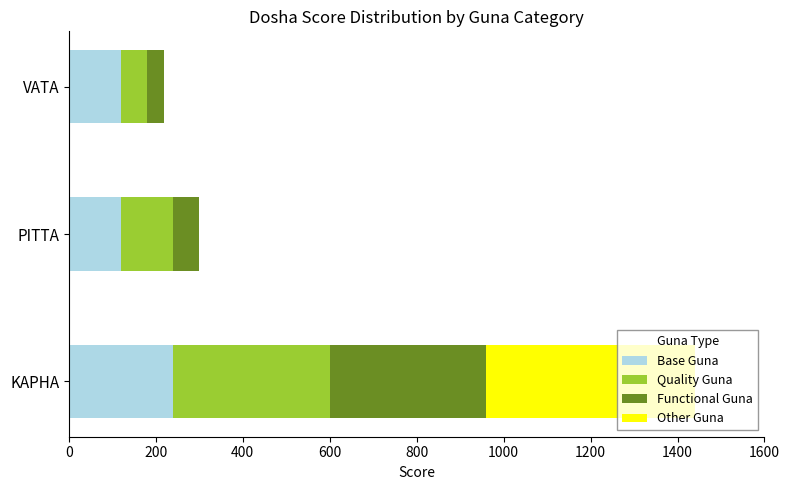

What is the sum of the Base Guna values at VATA and KAPHA?

360